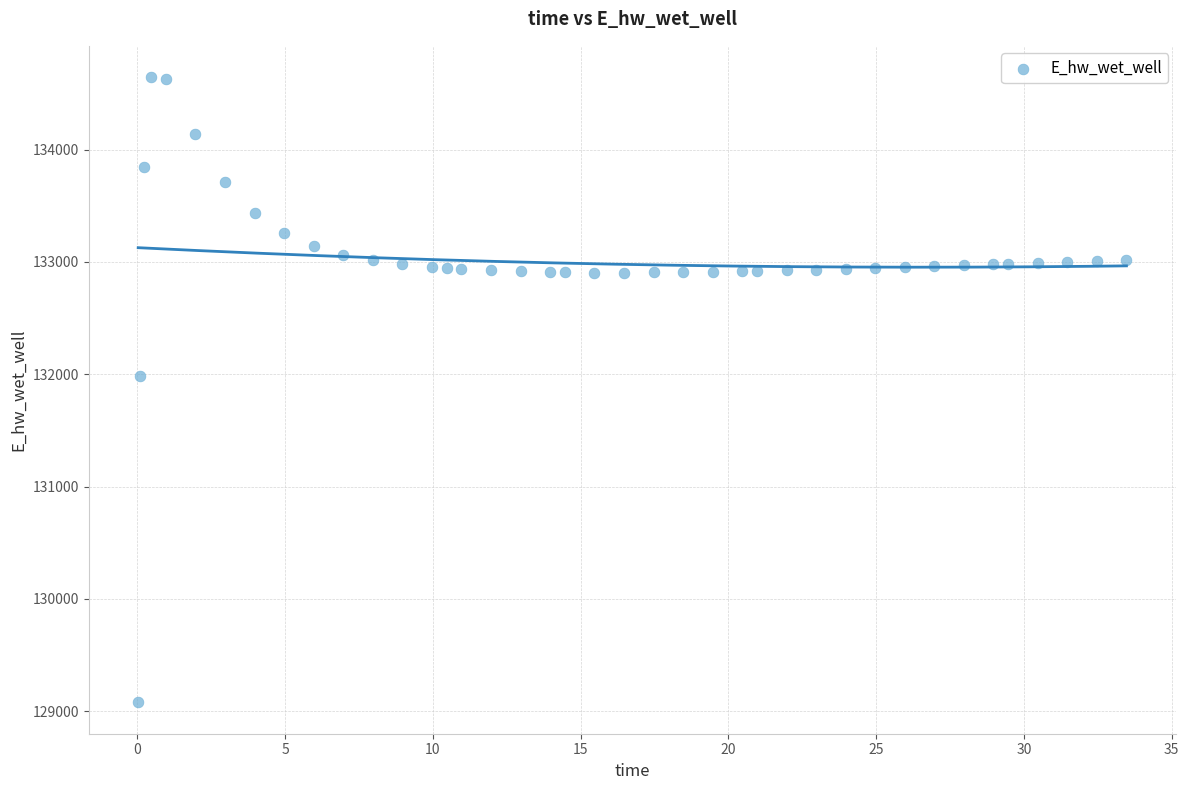

What Y value in the scatter plot is closest to 131861?

131982.7